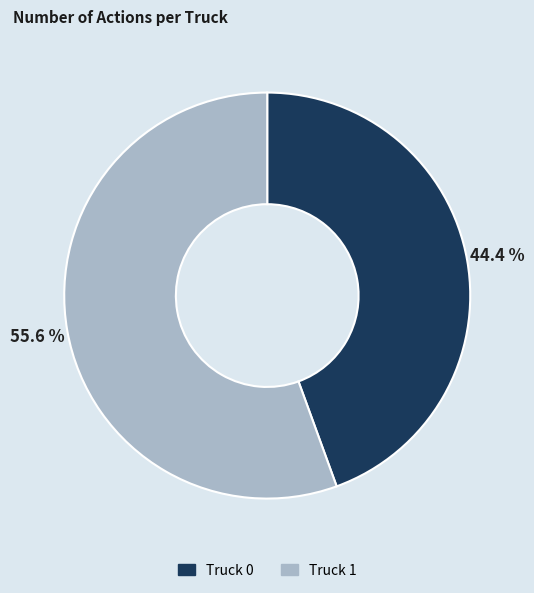

How much of the chart is everything except Truck 1?

44.4%